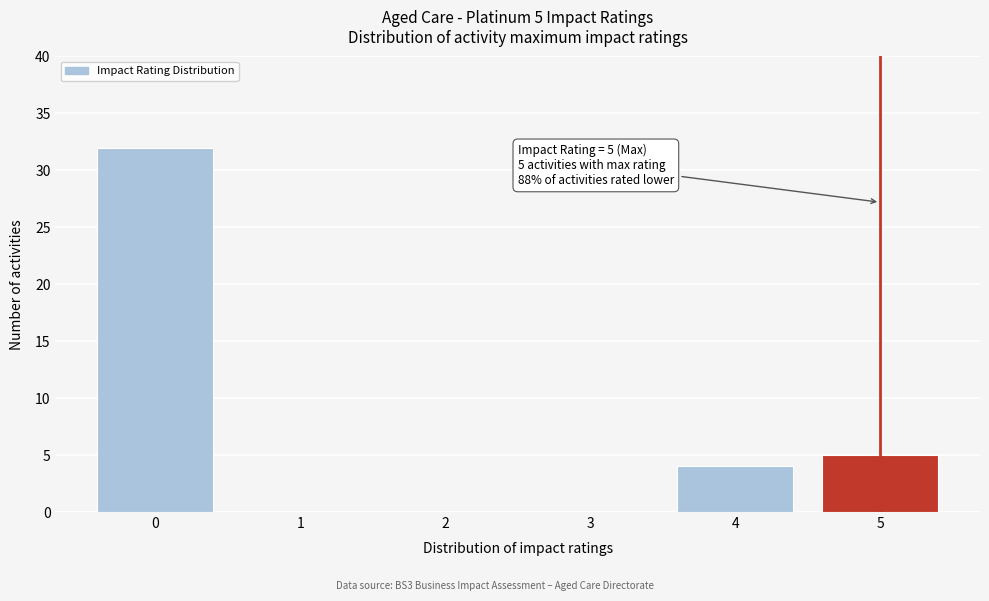

Over which range of the x-axis is the bar tallest?

-0.5 to 0.5